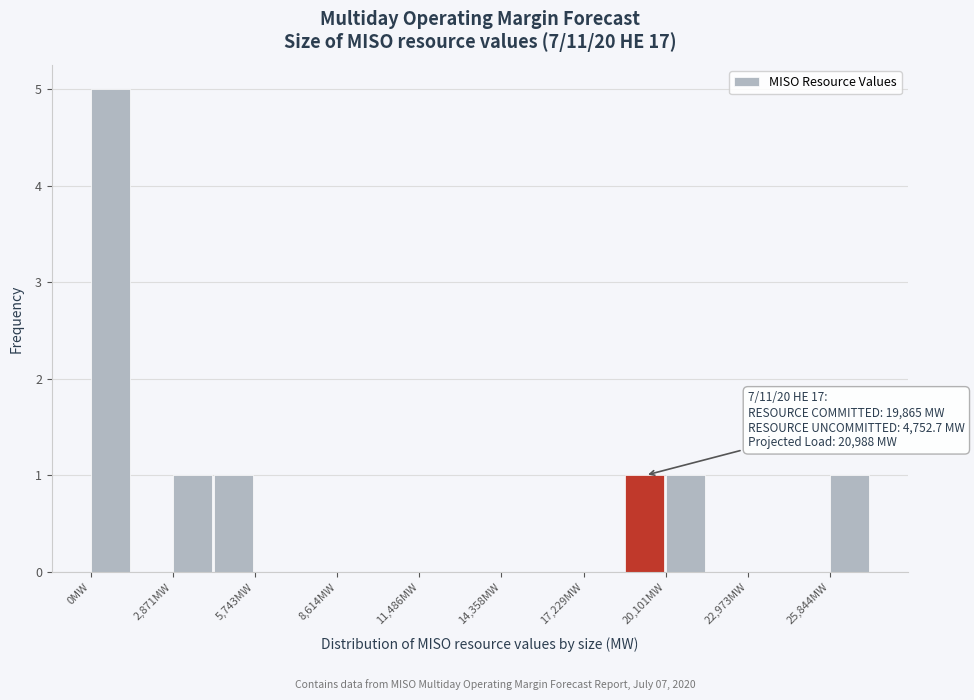

Read against the x-axis, roughly where is the centre of the tallest bar?

500